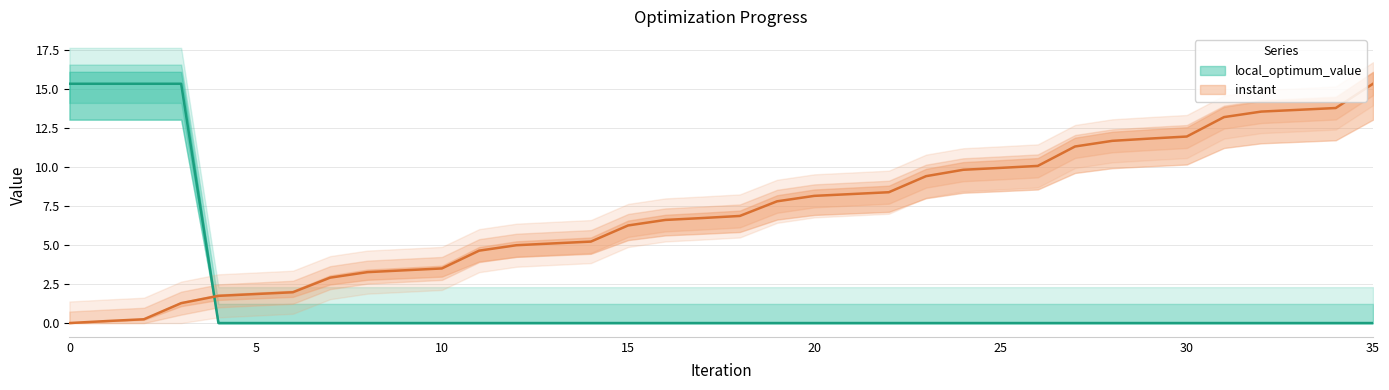

At how many categories does at least one series exceed 0?

36